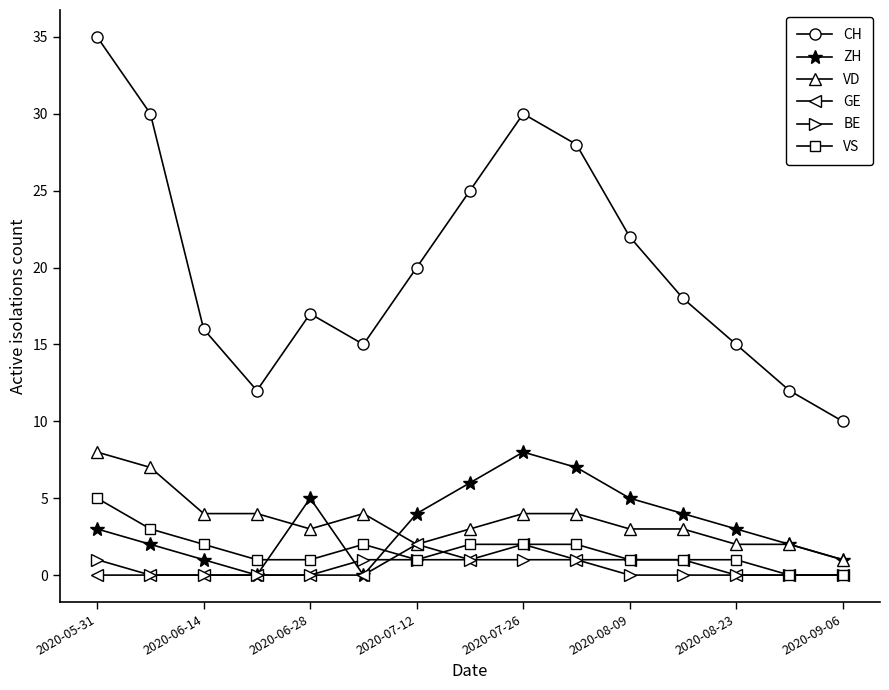

Which series has the widest spread of values?

CH